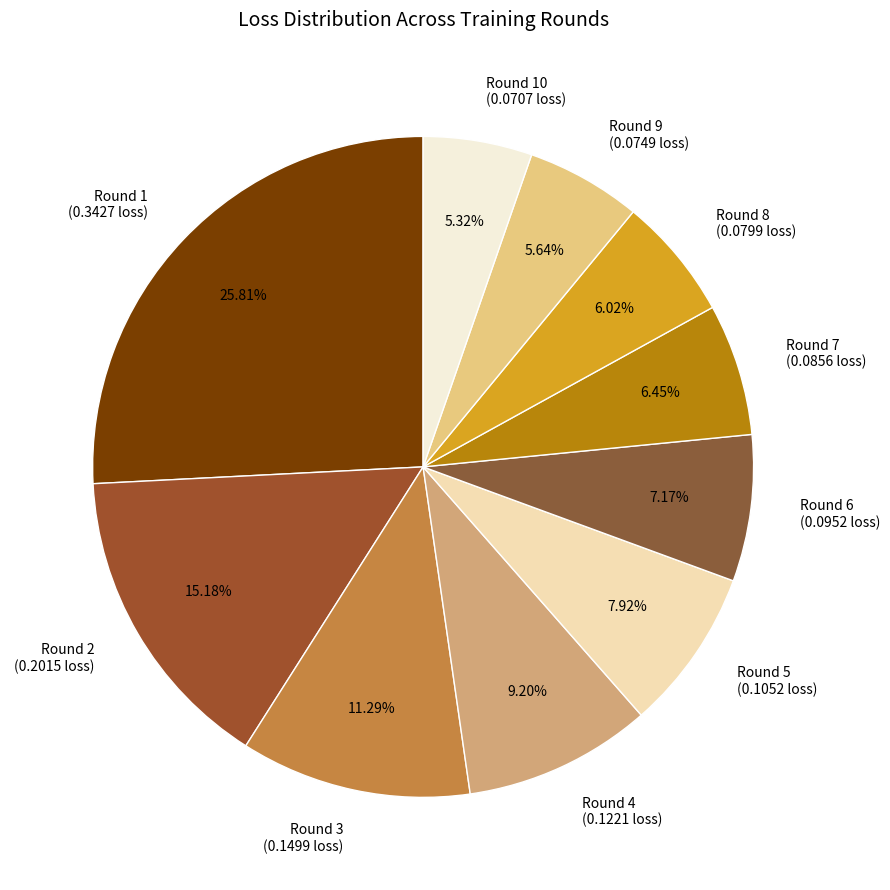

Do Round 4 (0.1221 loss) and Round 5 (0.1052 loss) together represent more than half of the pie?

No